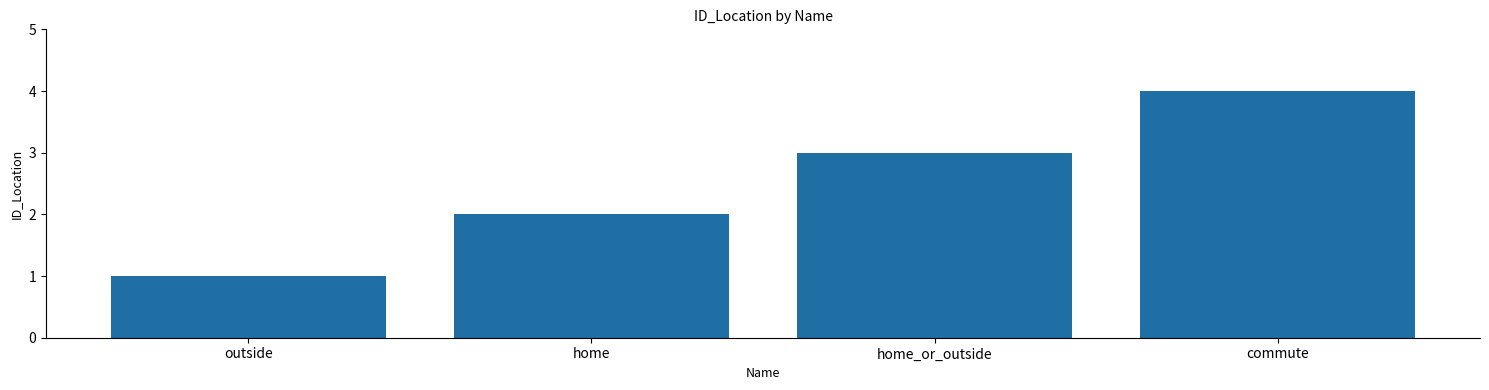

What is the sum of all values?

10